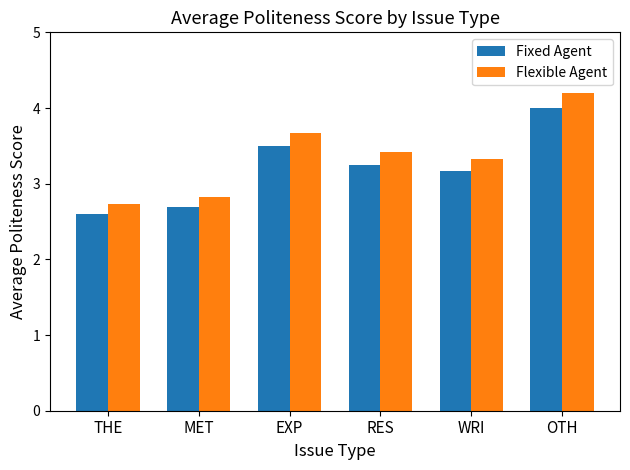

What is the sum of all Flexible Agent values?

20.2